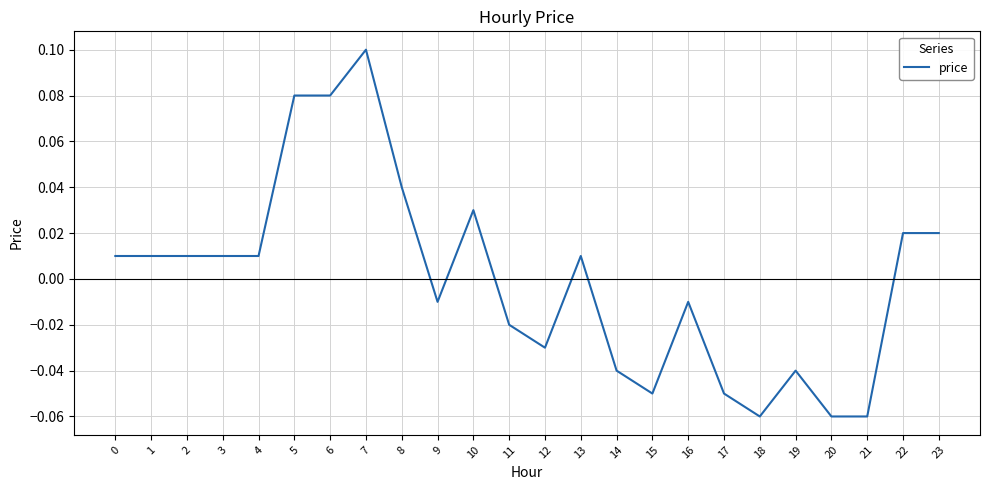

True or false: the data shows 0.0 at 5.

False